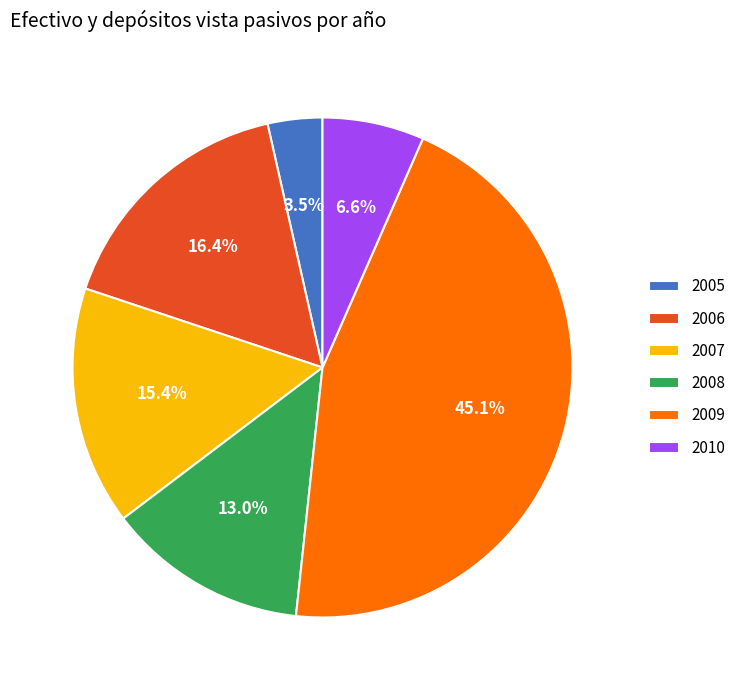

To the nearest percent, what is the difference between the largest and smallest slice percentages?

42%